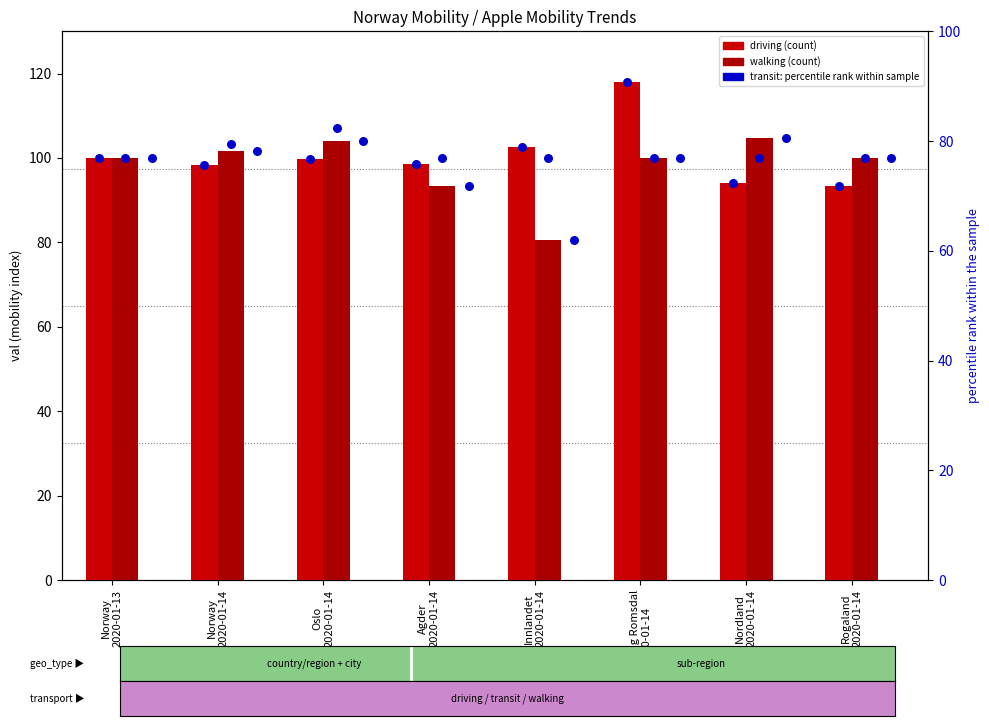

Which series contains the highest Y value?

driving